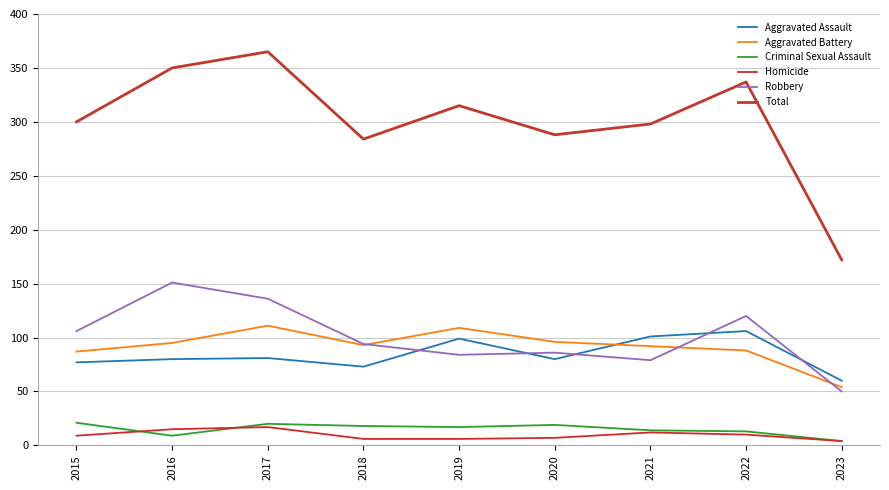

Which series has the widest spread of values?

Total